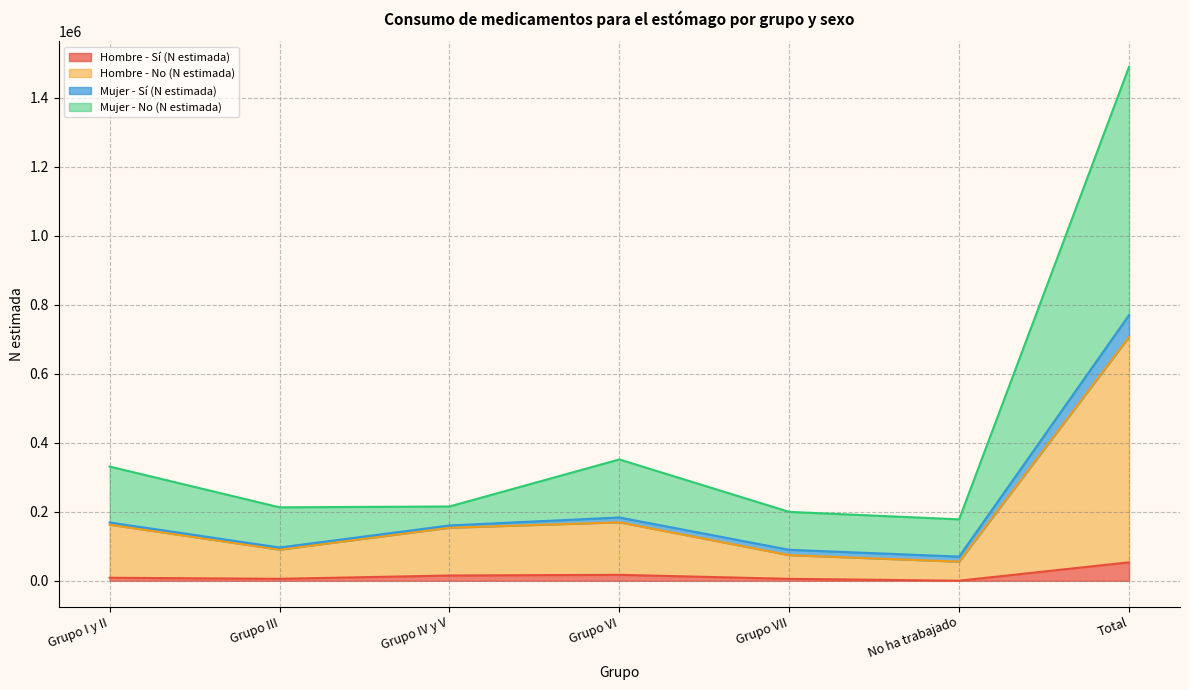

How many interior local peaks does the Mujer - No (N estimada) series have?

1